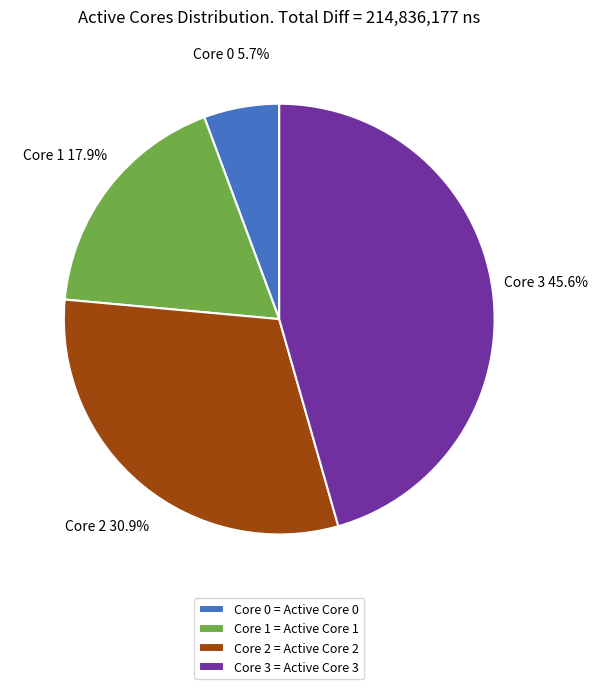

Between Core 0 = Active Core 0 and Core 3 = Active Core 3, which is larger?

Core 3 = Active Core 3